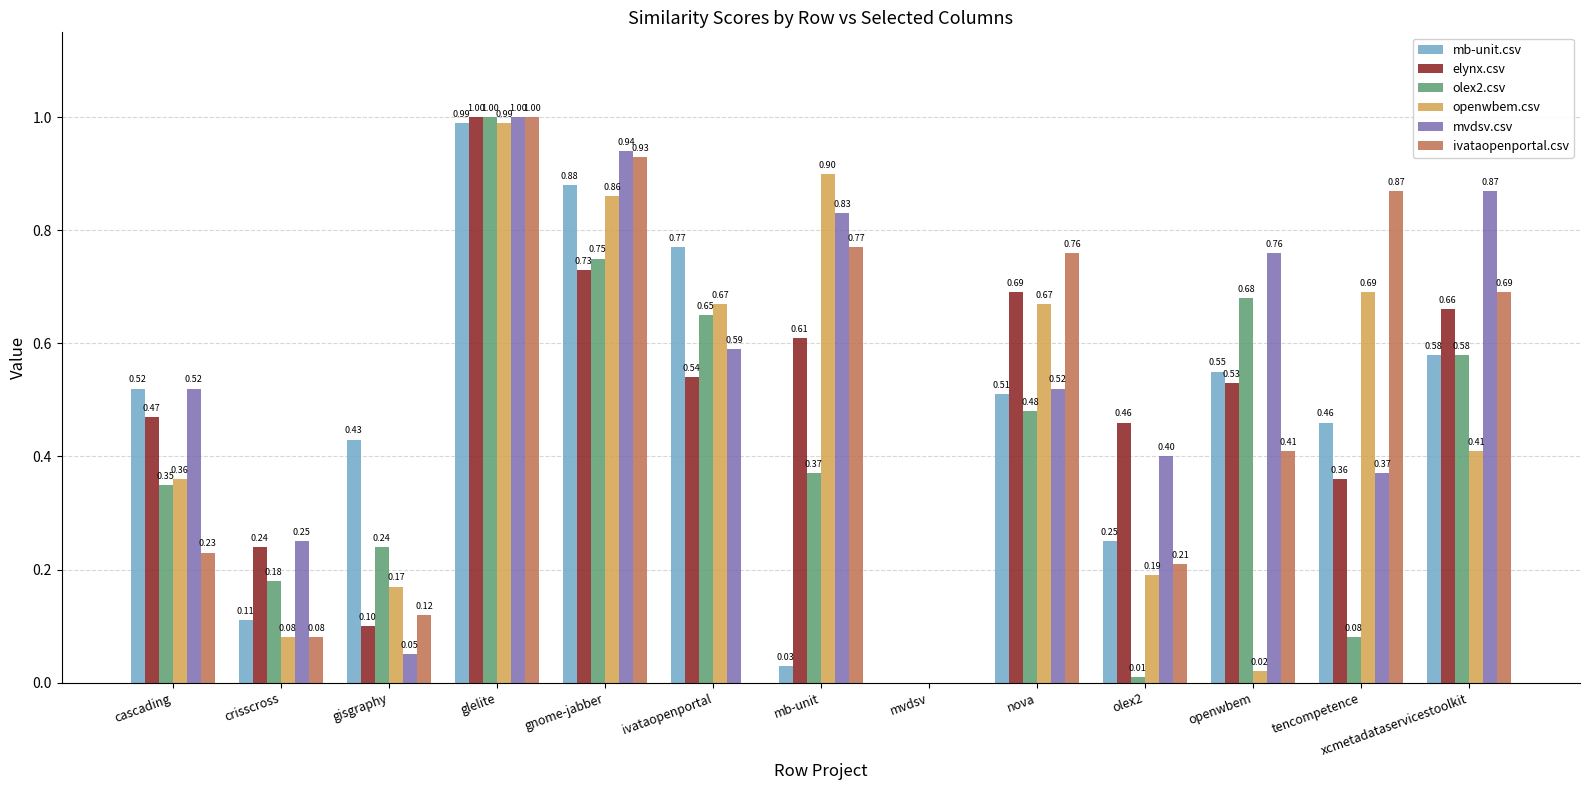

How many groups of bars are there?

13